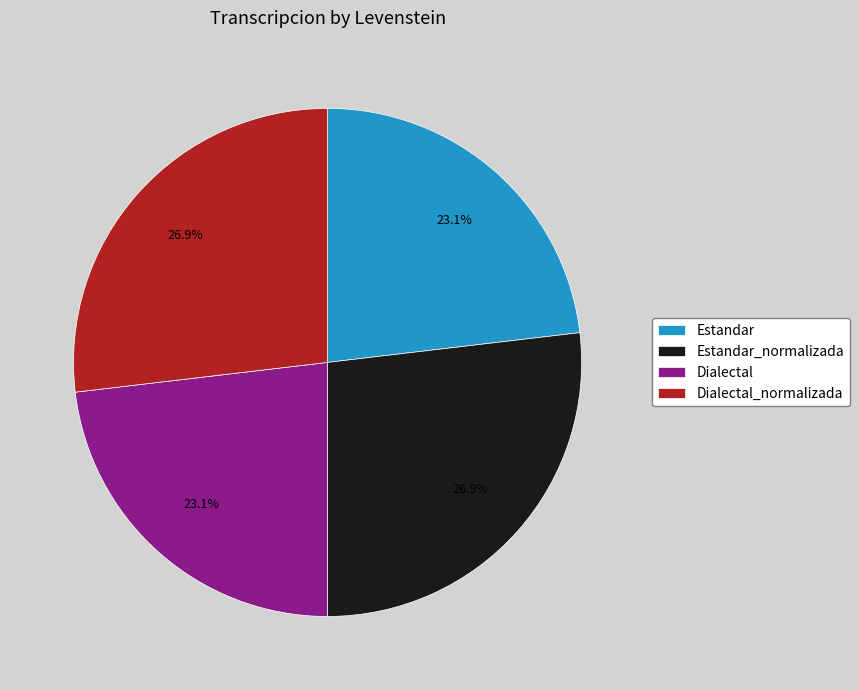

What portion of the pie excludes Estandar?

76.9%